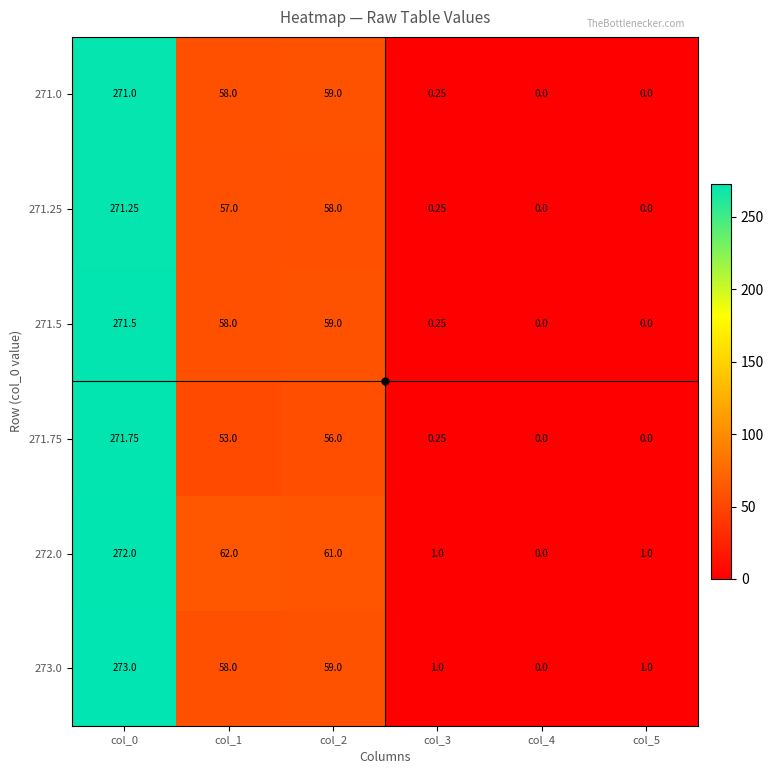

Between col_1 and col_3, which series saw the biggest shift?

272.0